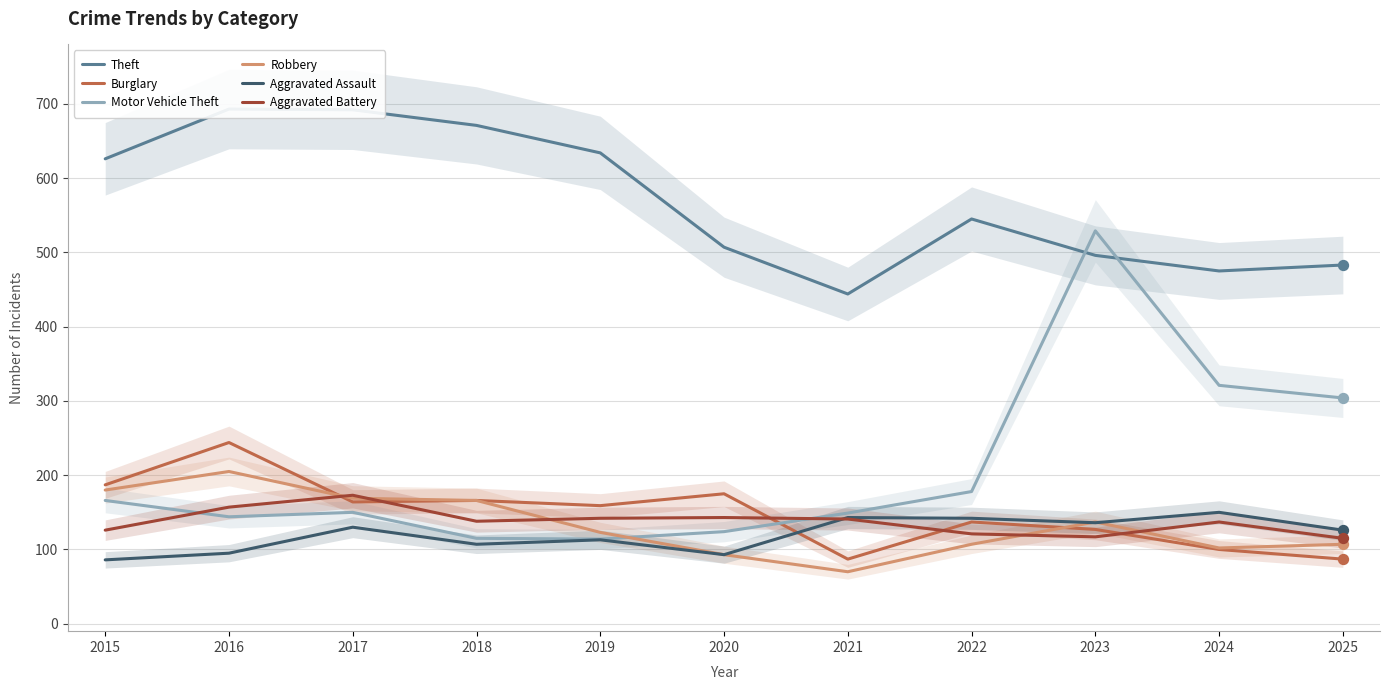

At which category is the sum across all series the highest?

2023